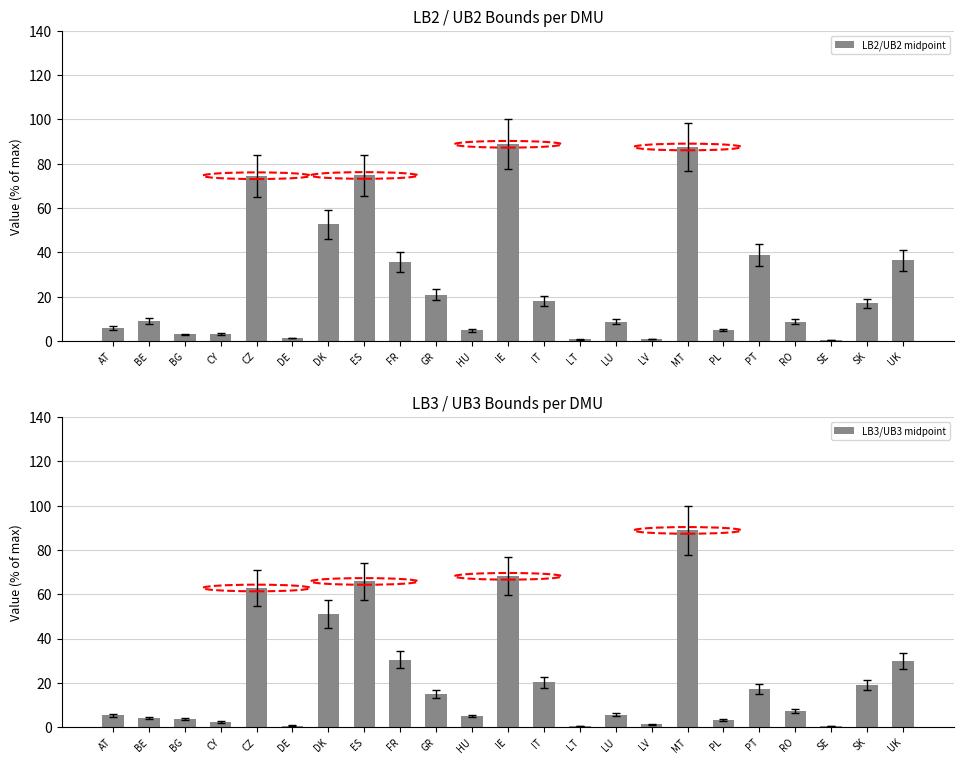

What is the average value of the LB3/UB3 midpoint series?

22.1